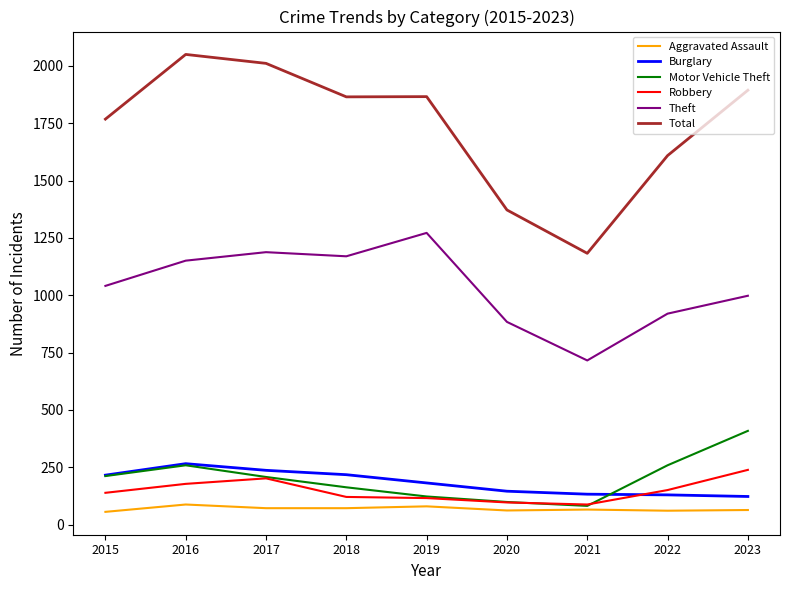

What is the lowest value of the Aggravated Assault series?

56